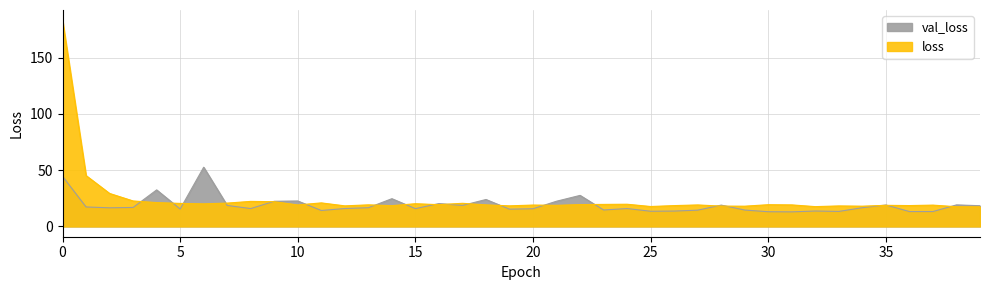

What is the difference between the maximum and minimum values in the val_loss series?

39.7